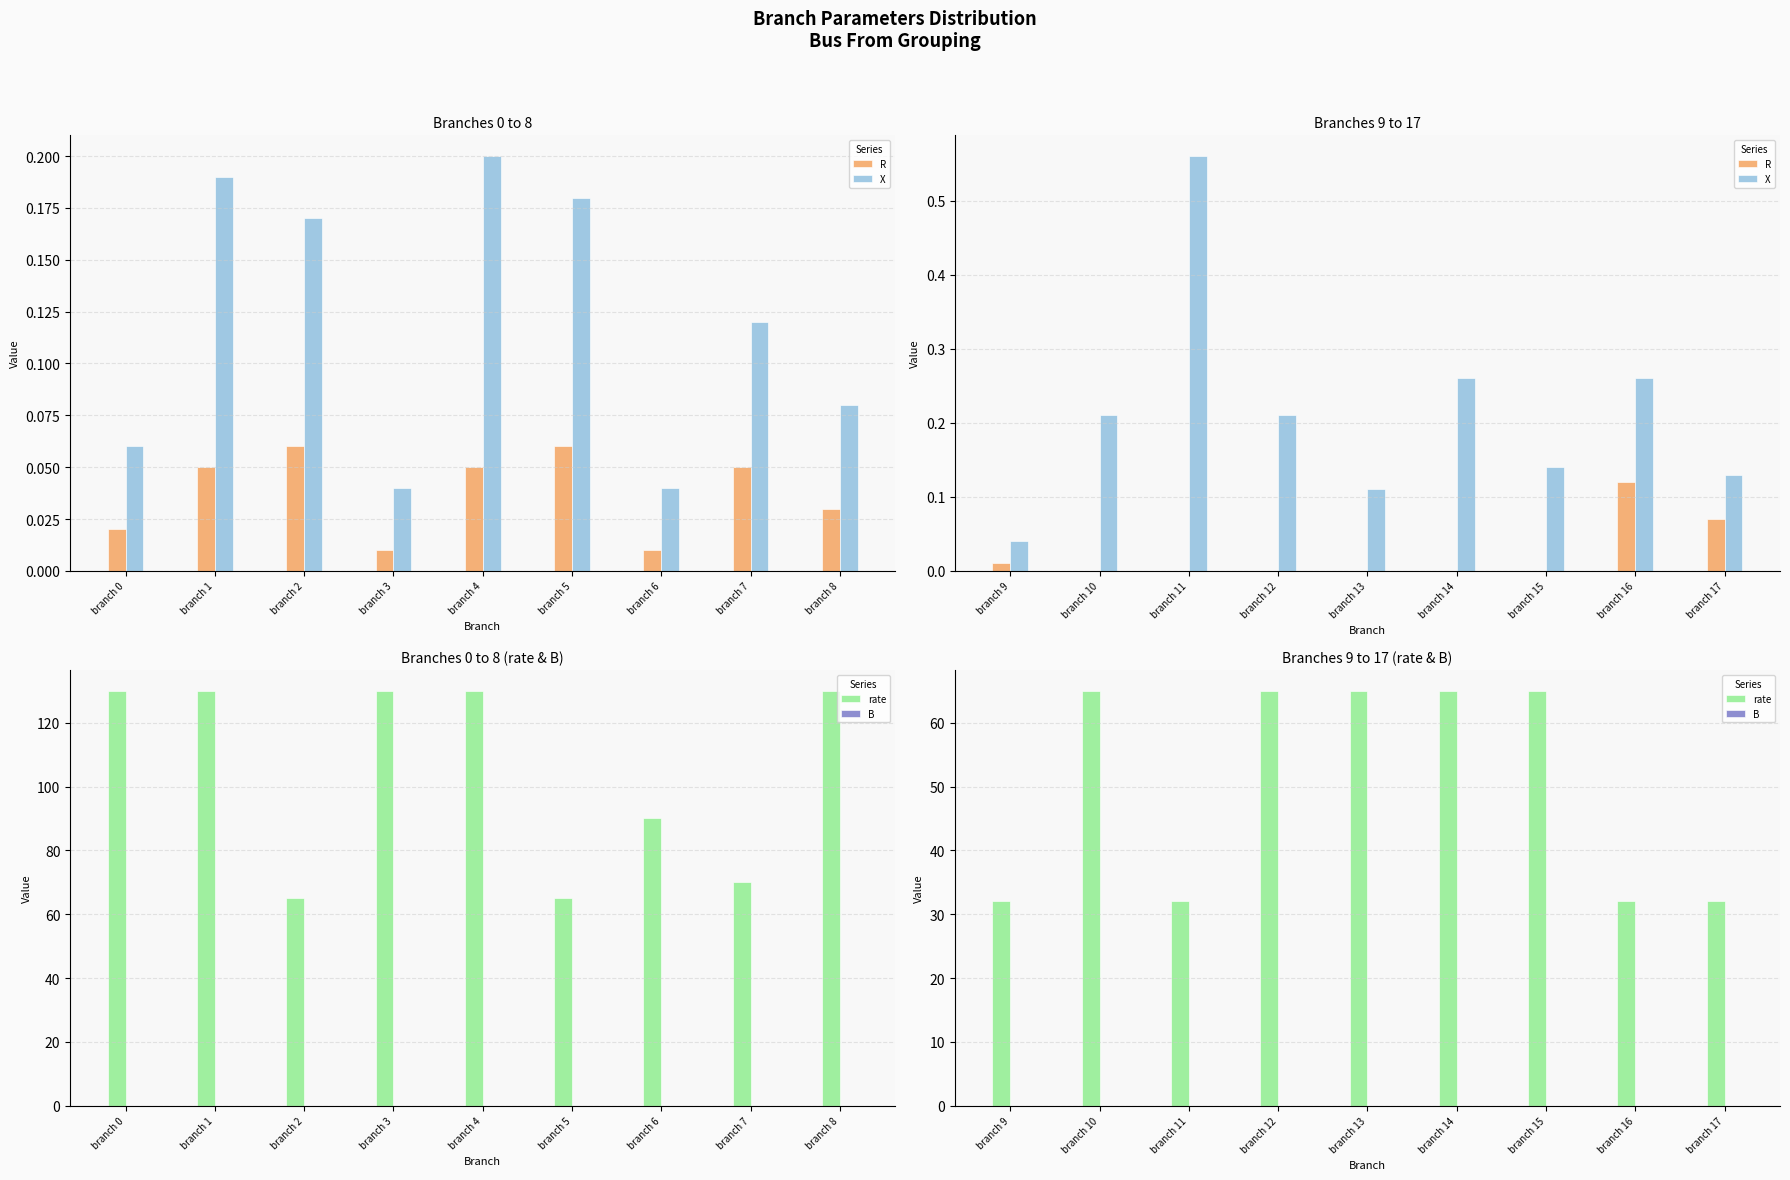

How many categories are shown in the chart?

9